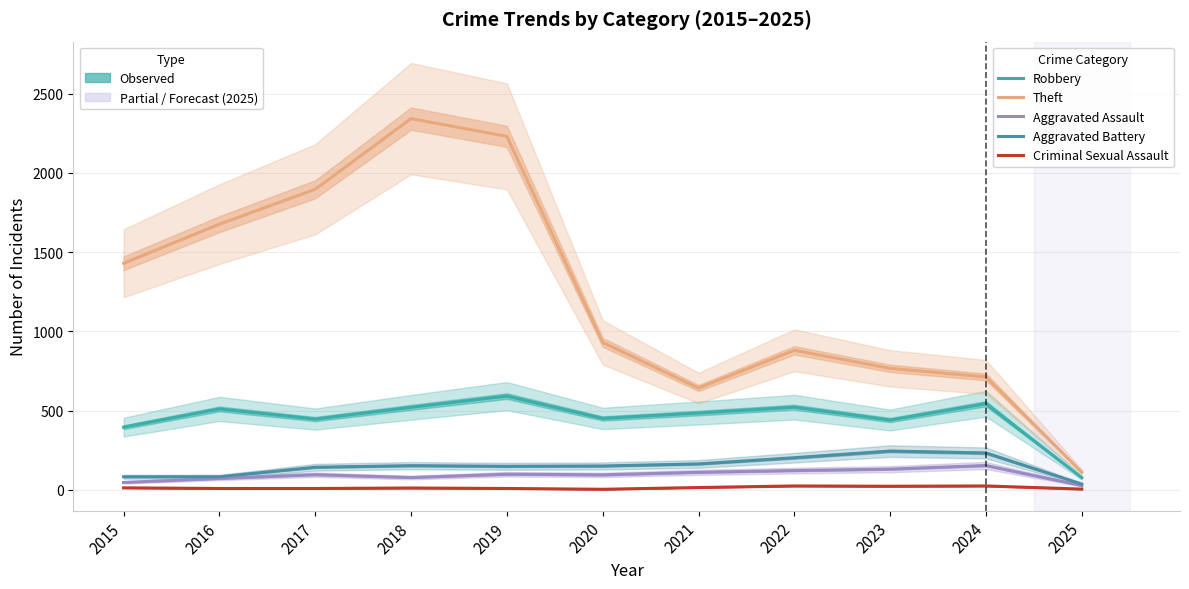

True or false: Criminal Sexual Assault has a value of 8 at 2019.

True